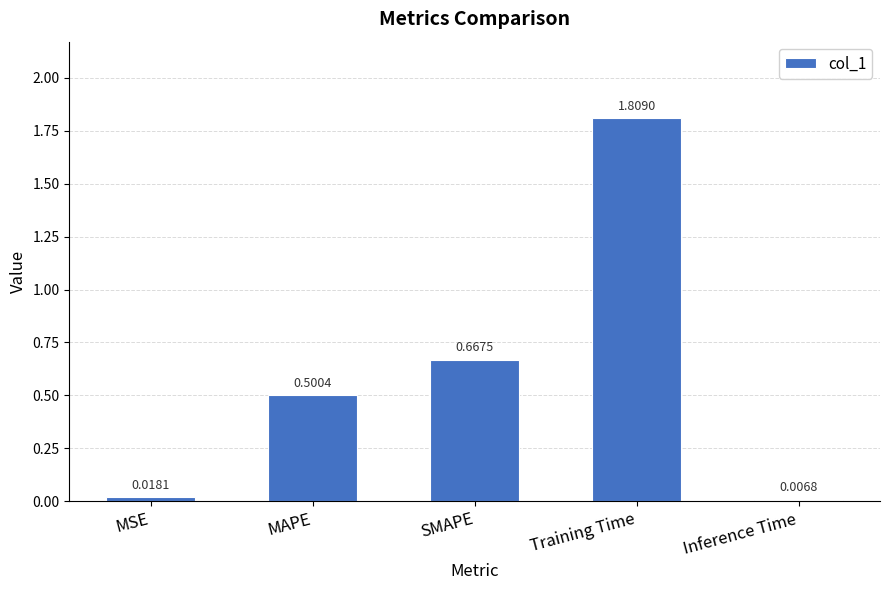

At which label is the value closest to 0?

Inference Time